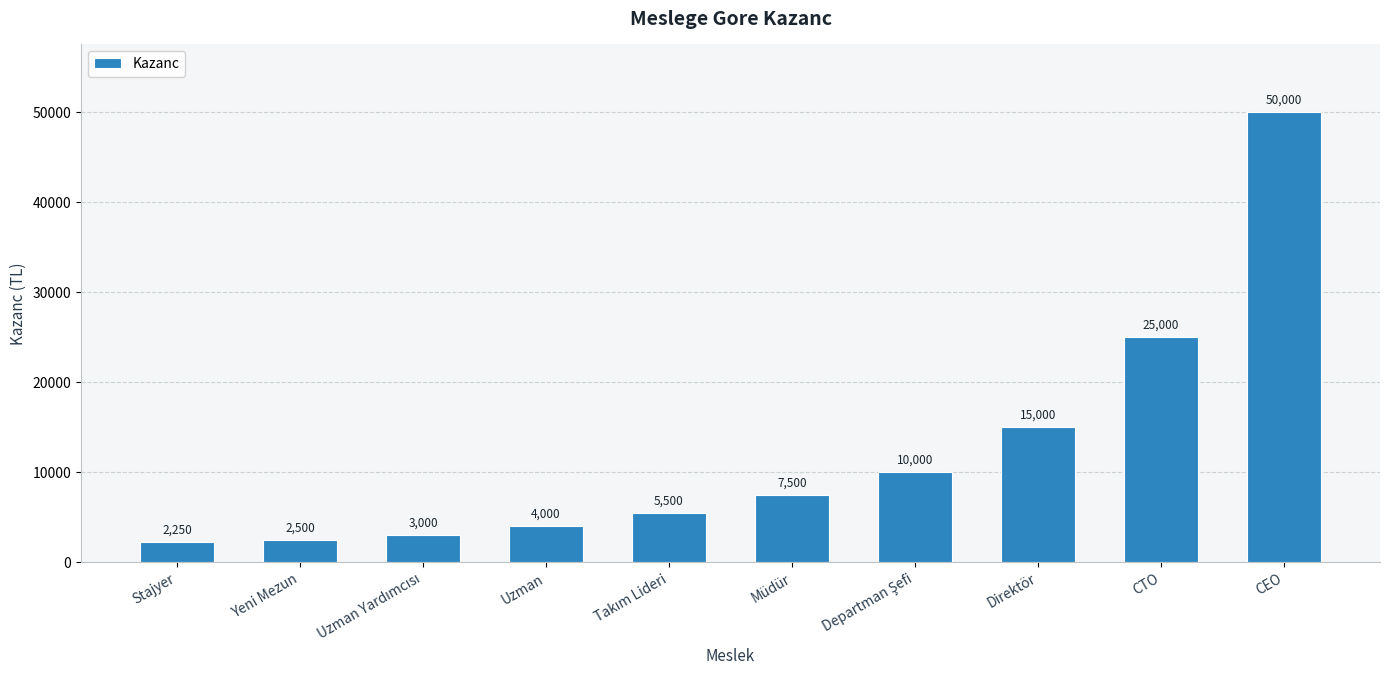

Approximately how many times larger is the value at CEO compared to Direktör?

3.3